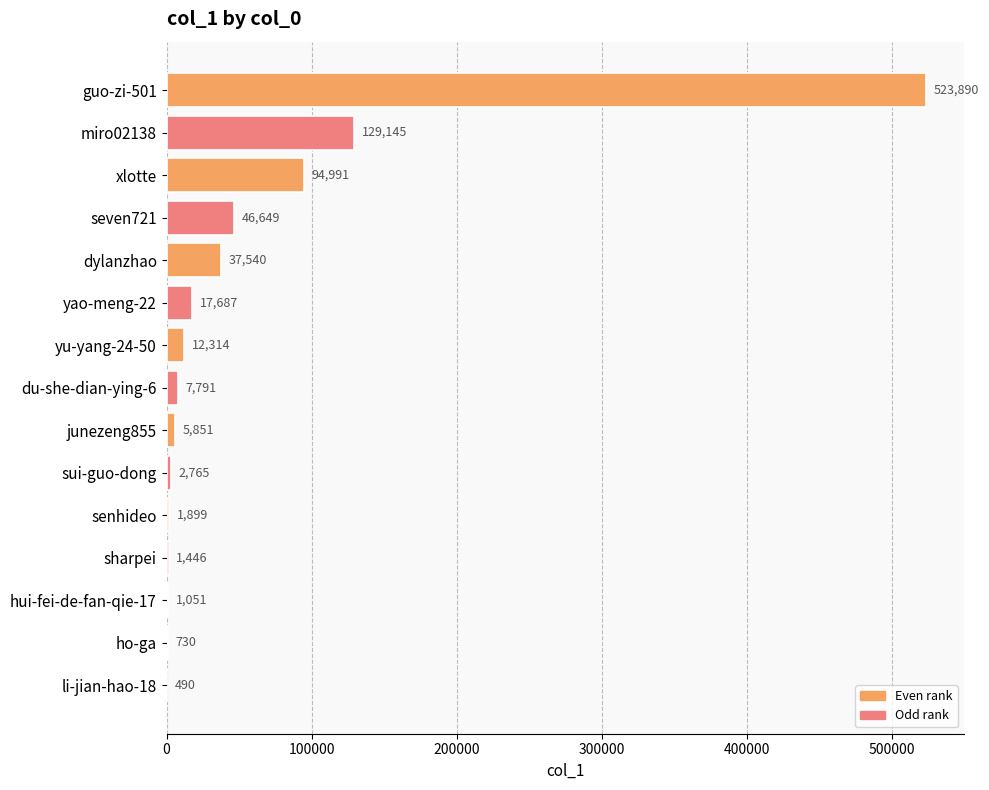

Where is the data nearest to the value 262190?

miro02138